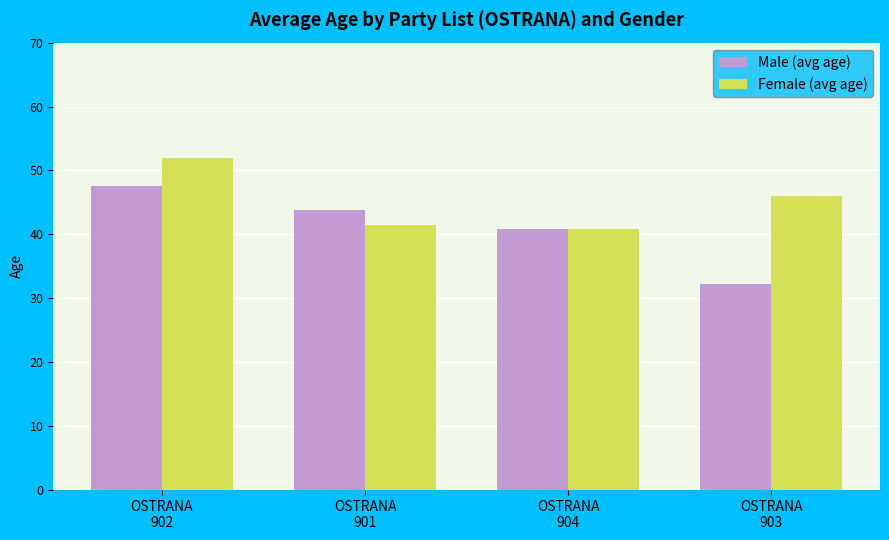

What is the minimum value shown in the chart?

32.2